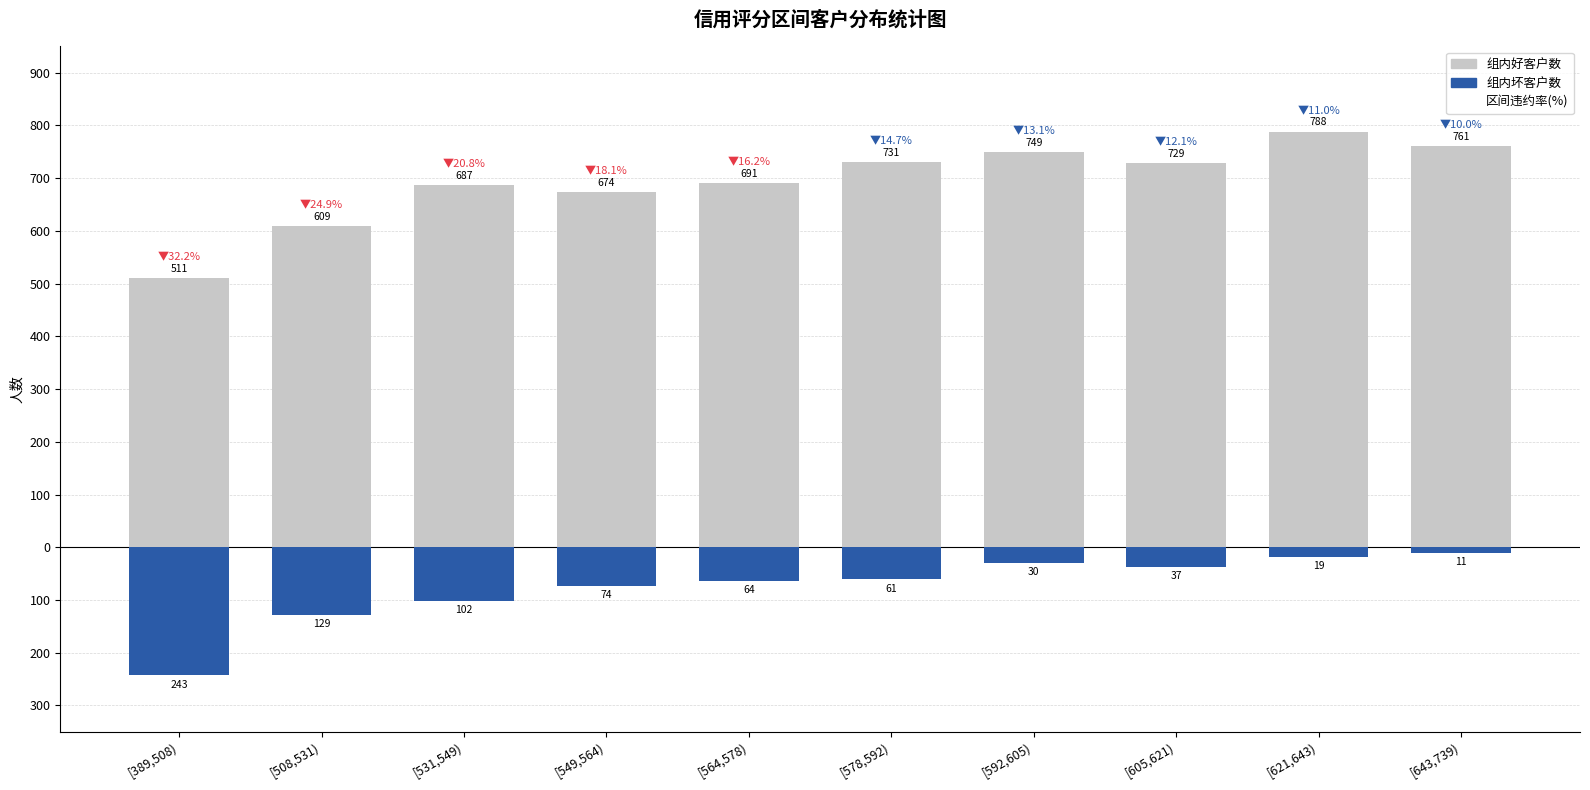

Reading left to right, what are all the values shown in this chart?

组内好客户数: 511	609	687	674	691	731	749	729	788	761
组内坏客户数: -243	-129	-102	-74	-64	-61	-30	-37	-19	-11